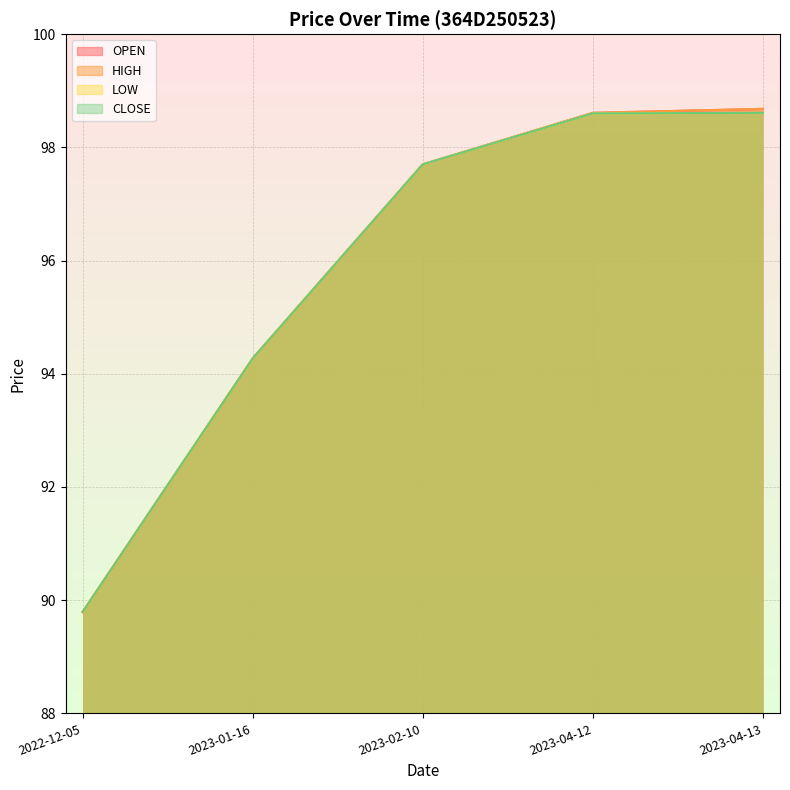

What is the difference between the maximum and second lowest values in the CLOSE series?

4.3